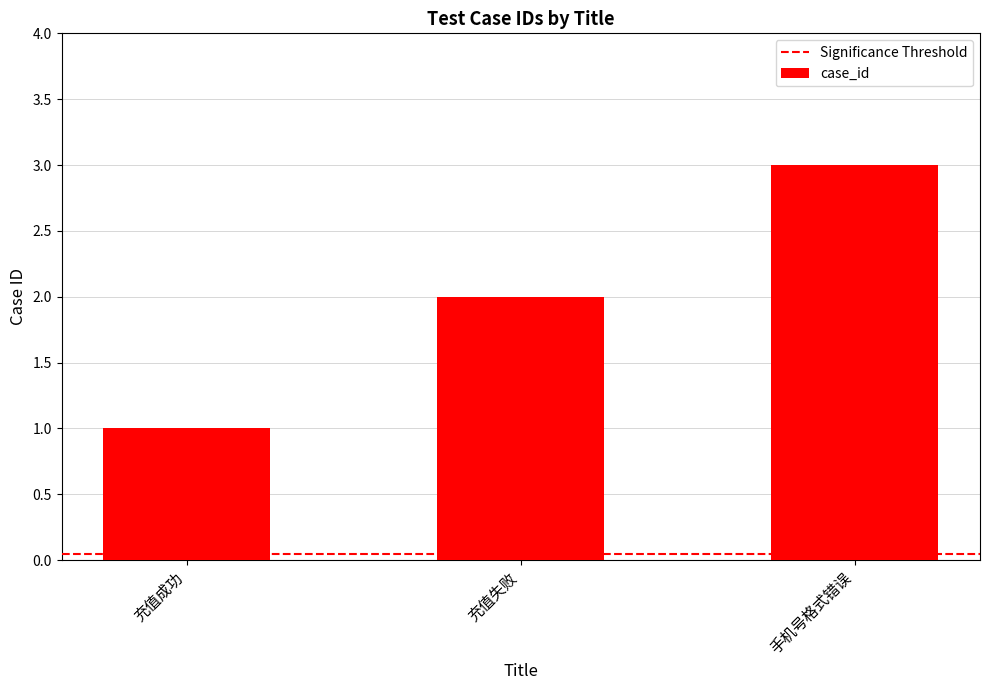

Count the number of categories in the chart.

3